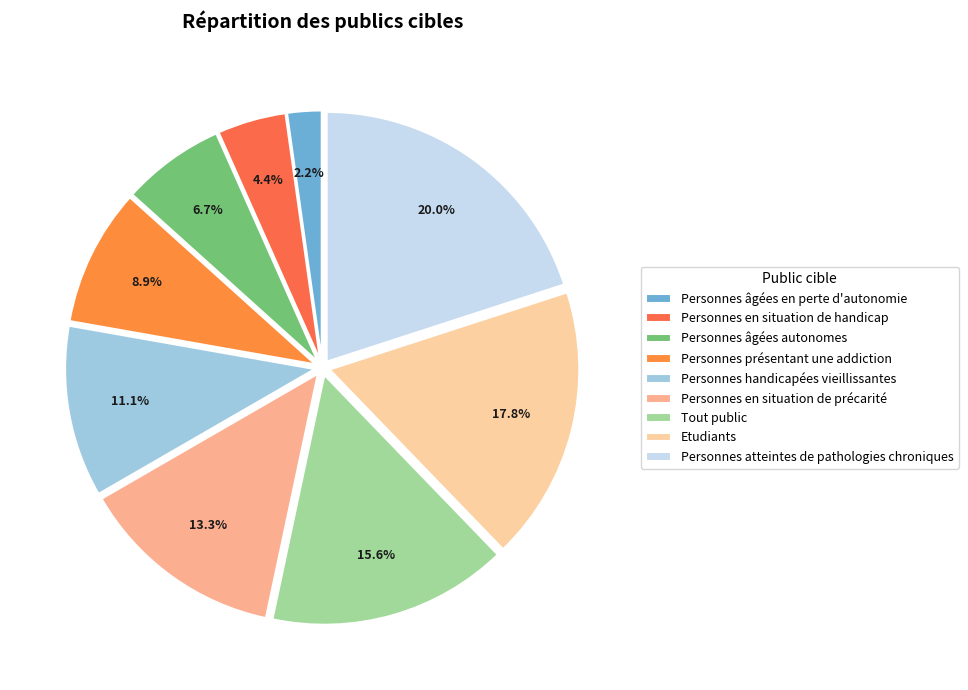

Which slice is the largest?

Personnes atteintes de pathologies chroniques